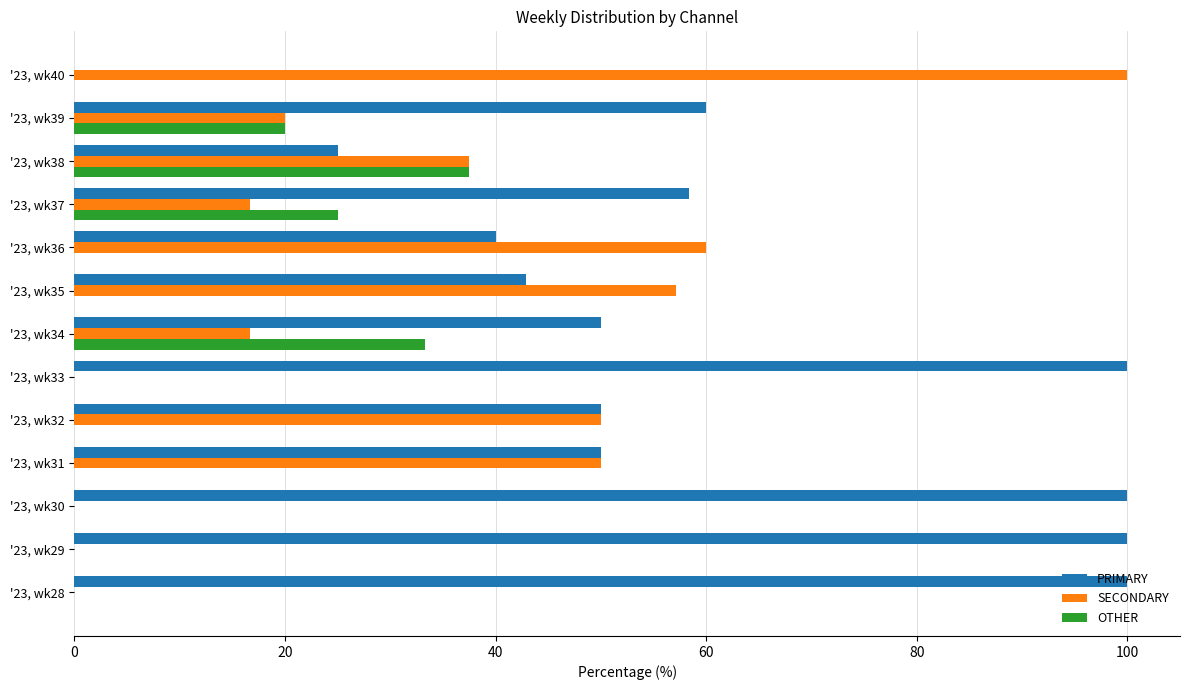

Where is OTHER nearest to the value 18?

'23, wk39